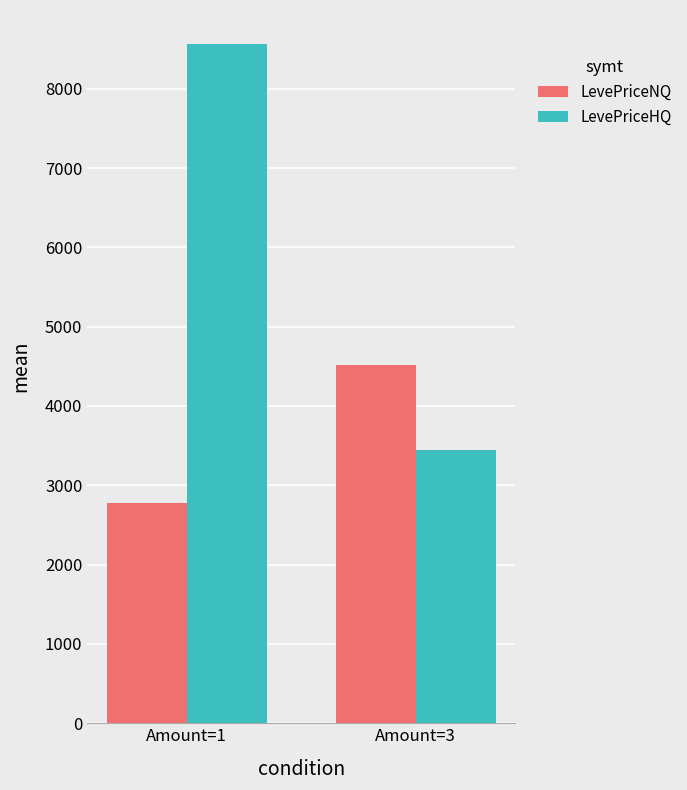

What is the difference between the maximum and minimum values in the LevePriceNQ series?

1747.5